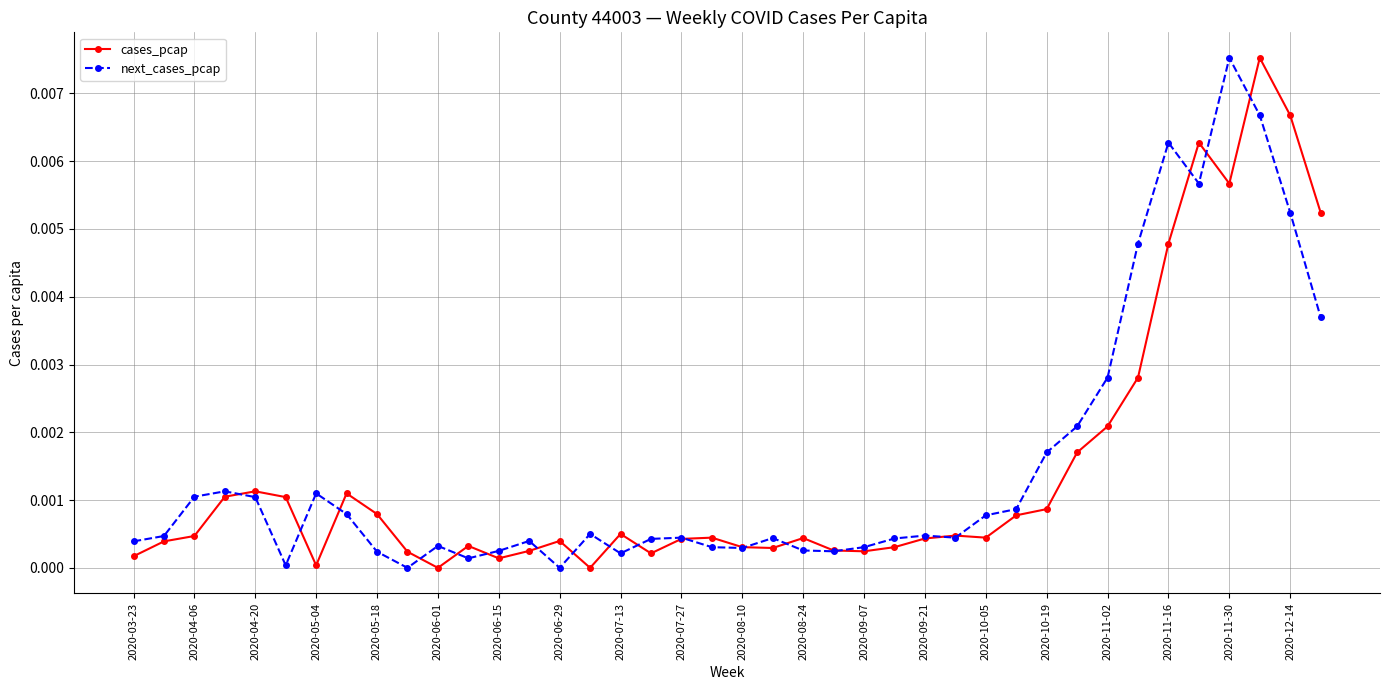

True or false: cases_pcap has more than 2 points higher than both neighbors.

True